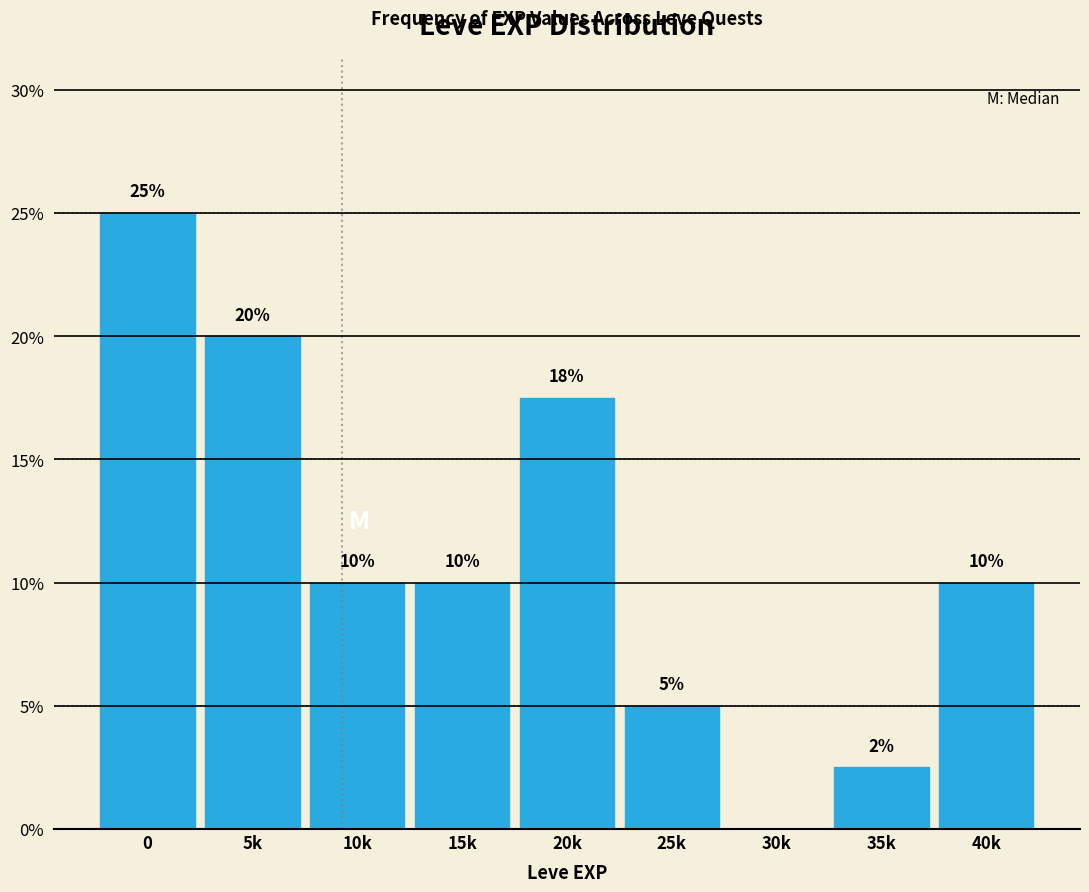

Read the value at 35k.

2.5